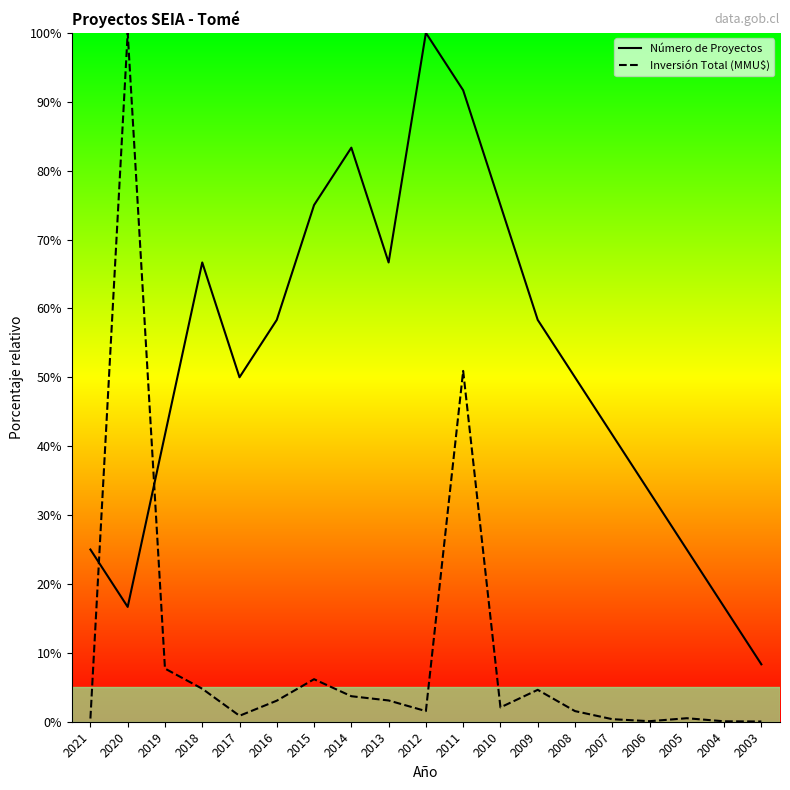

How many values in the Inversión Total (MMU$) series are below 2?

9